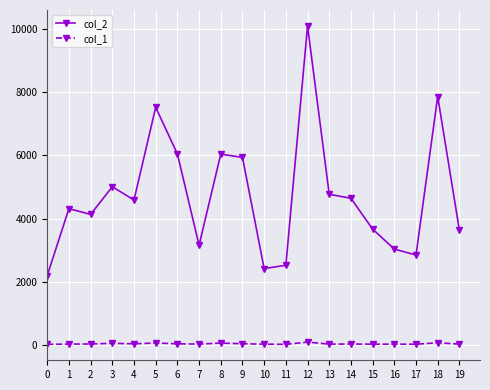

How many categories are shown in the chart?

20